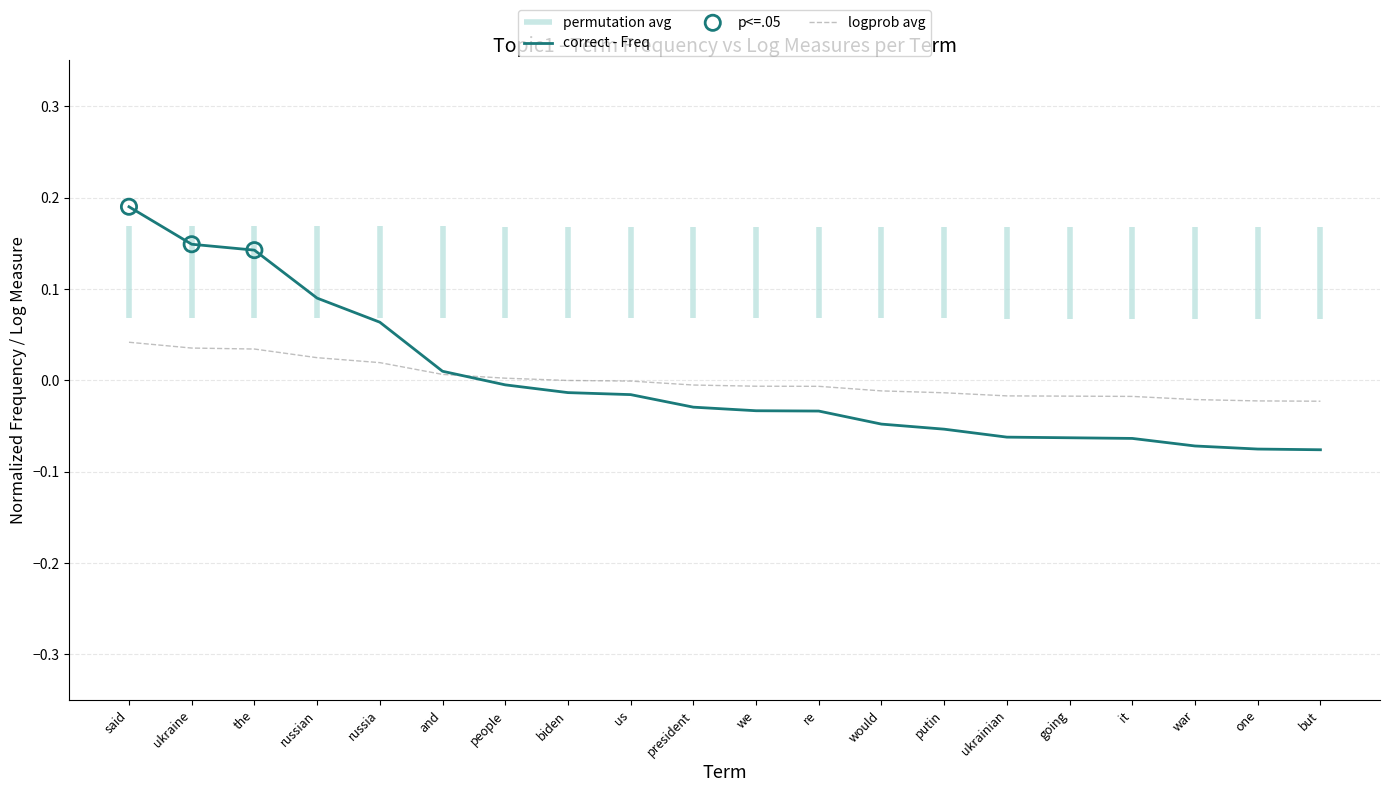

Which series reaches the minimum Y coordinate?

Freq